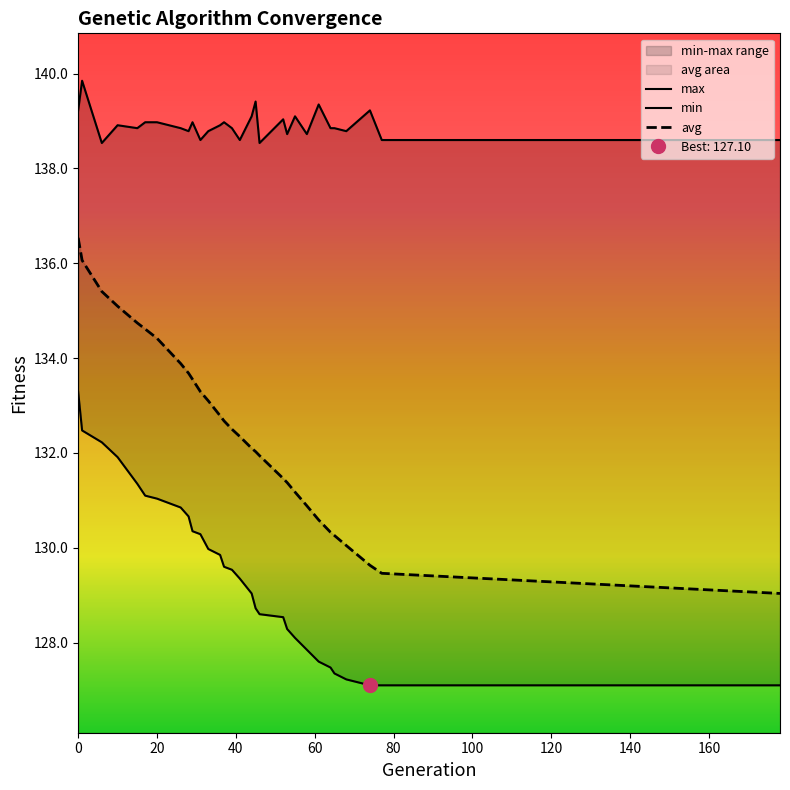

What is the lowest value of the avg series?

129.0